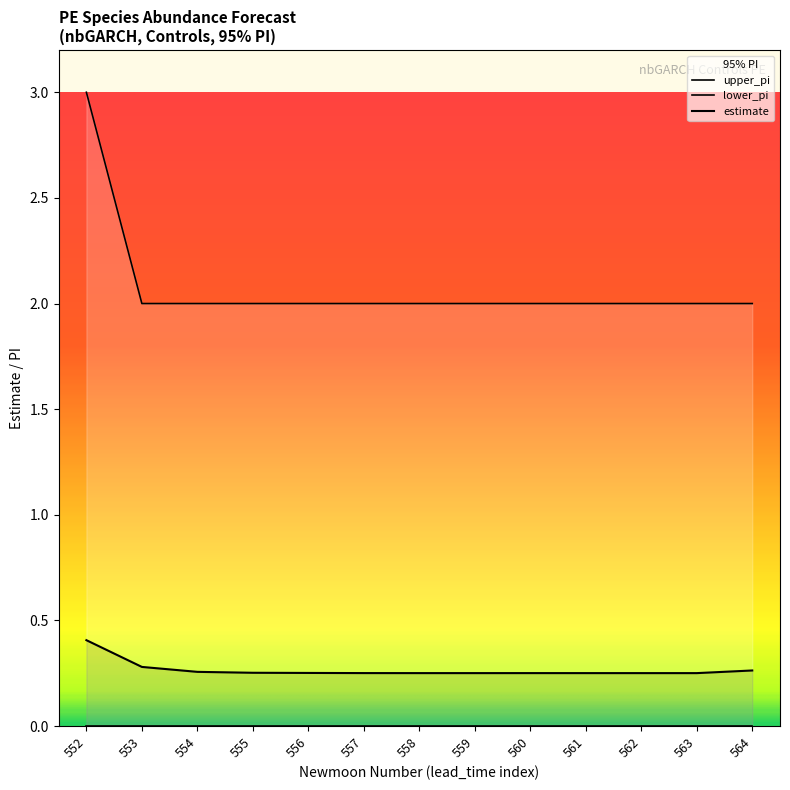

Which series changed the most between 553 and 564?

estimate